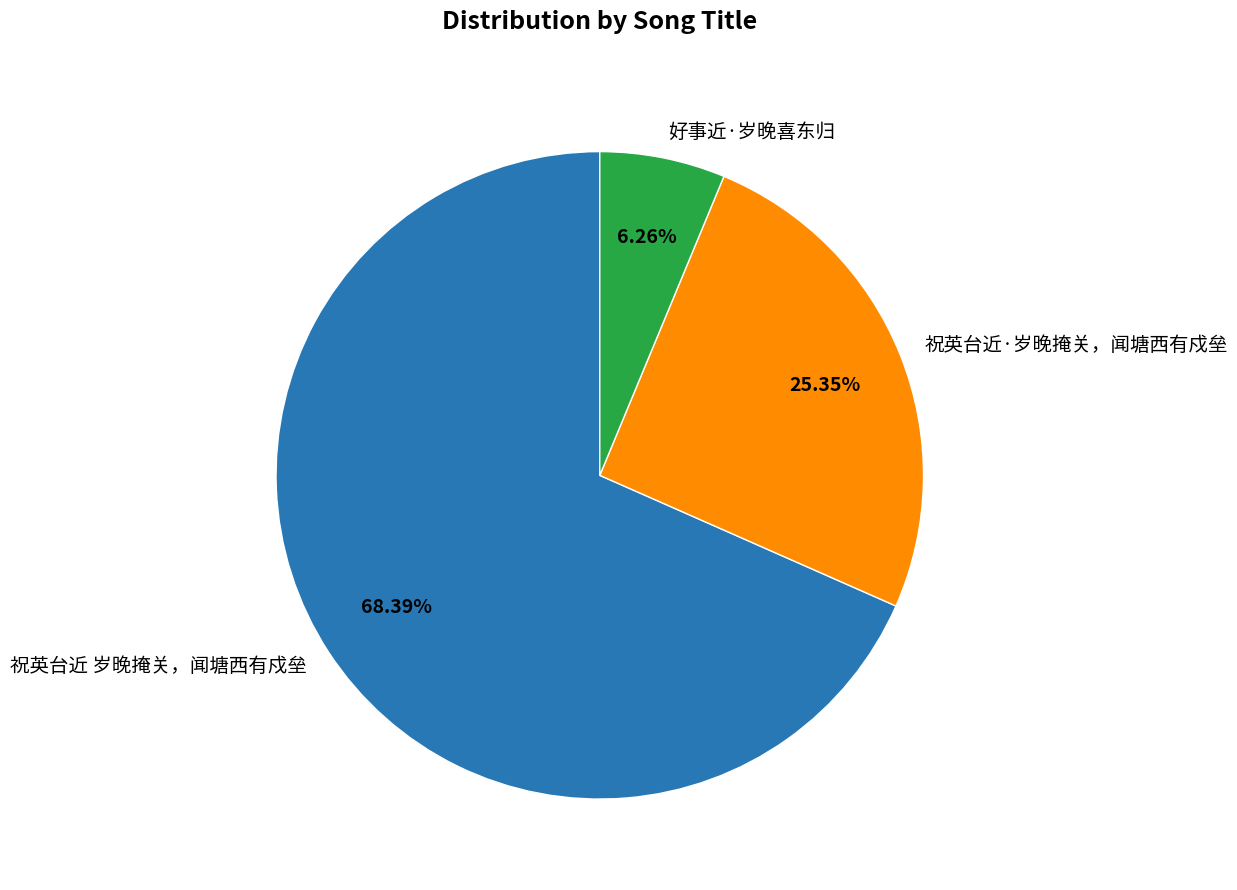

True or false: 好事近·岁晚喜东归 accounts for 6% of the total.

True